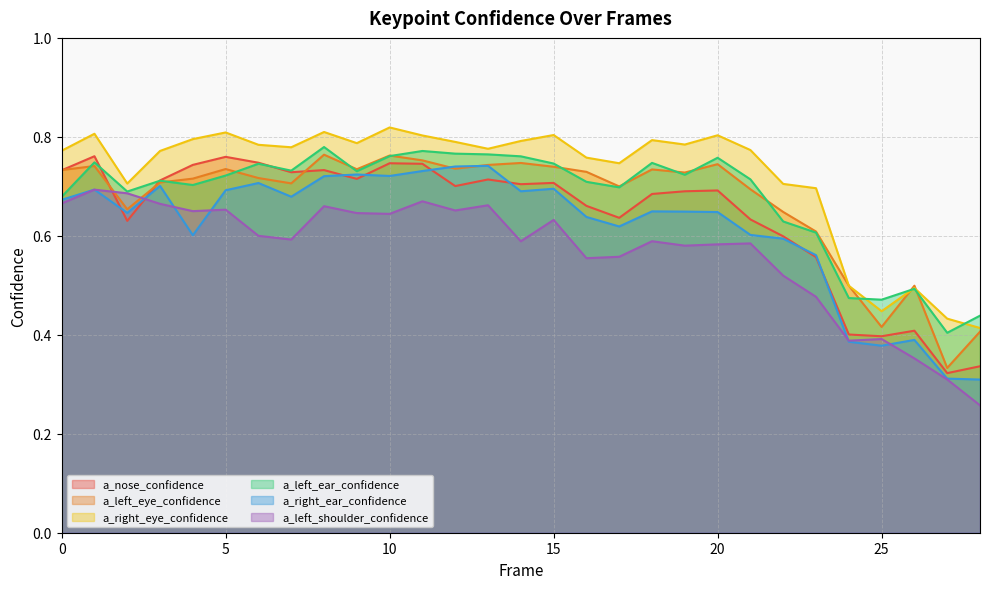

At which category does a_left_shoulder_confidence reach its first local valley?

4